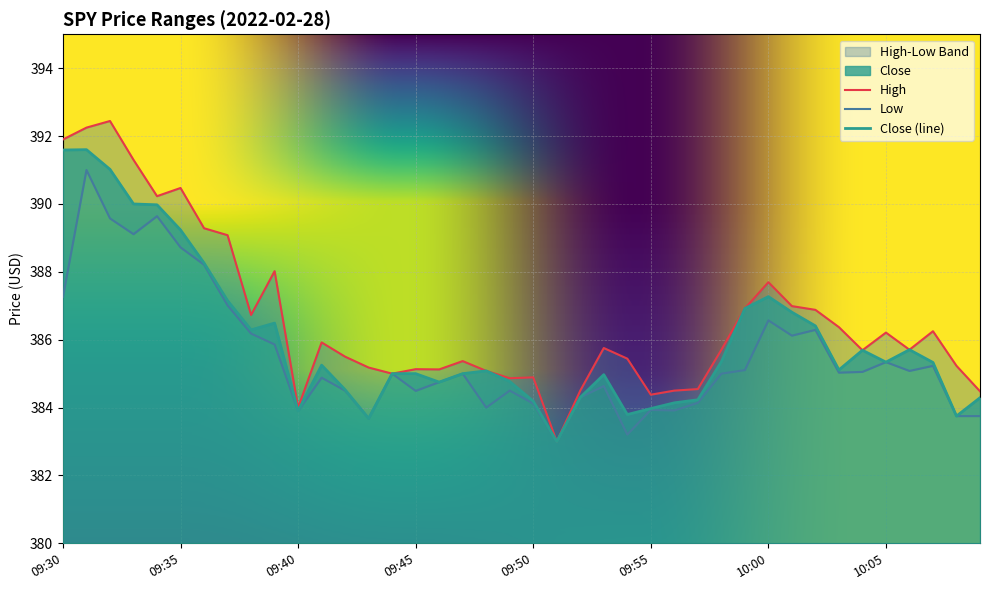

The Close (line) series shows 387.3 at 10:00. True or false?

True